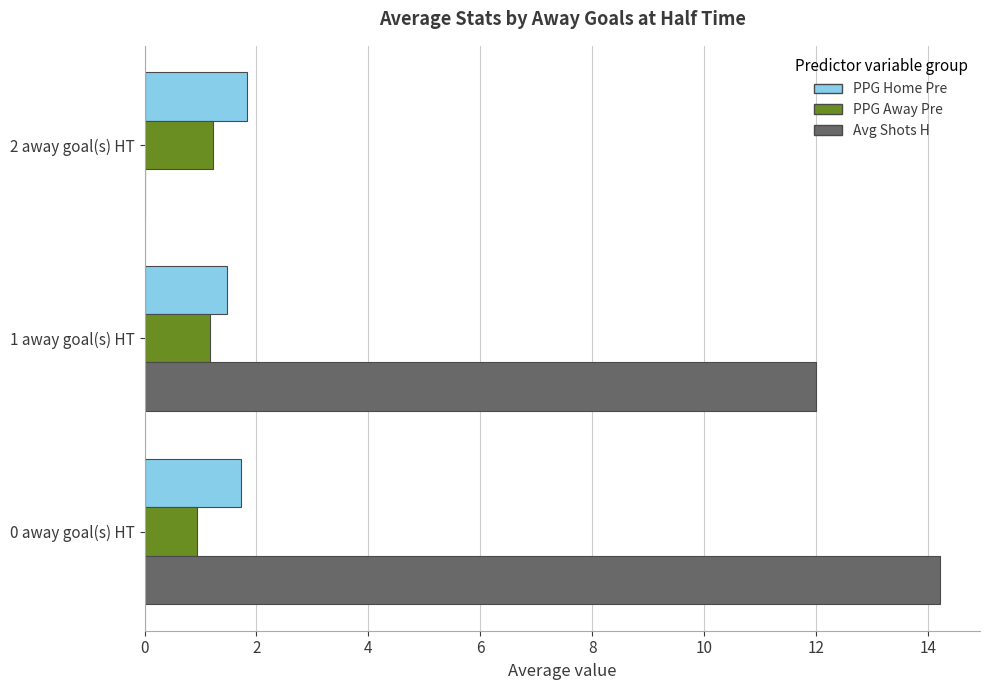

What is the sum of the Avg Shots H values at 0 away goal(s) HT and 2 away goal(s) HT?

14.2